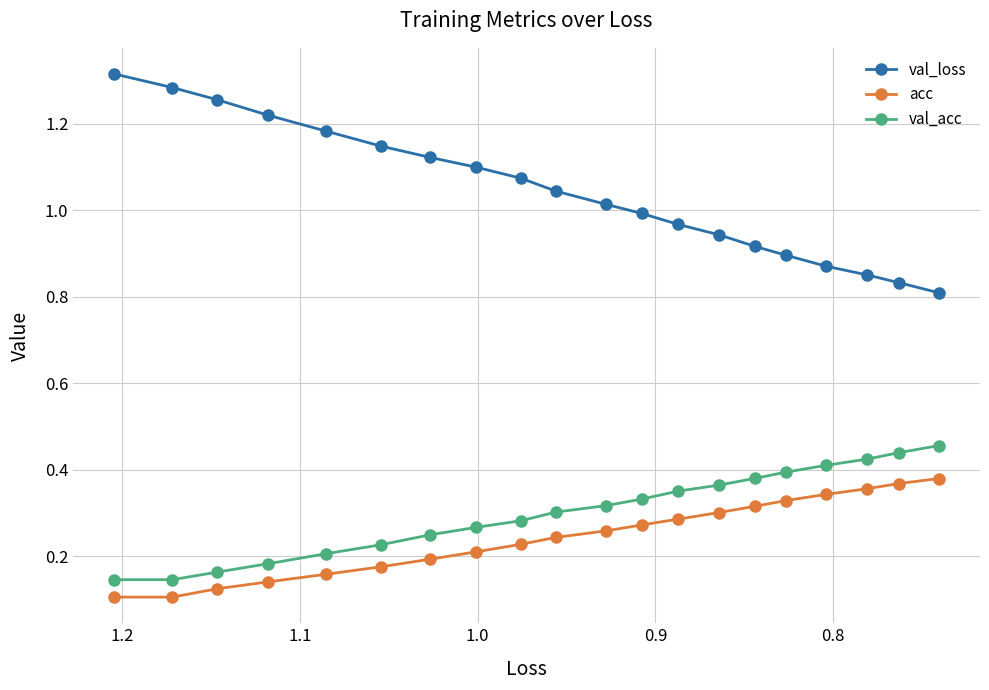

At how many categories does at least one series exceed 1?

11